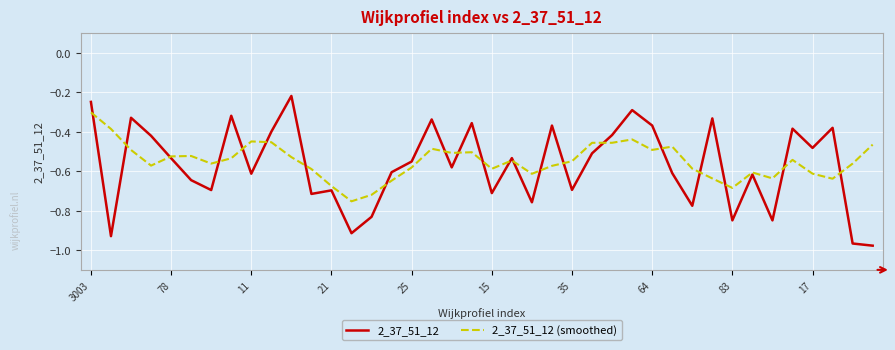

Which series ends up on top after the final intersection of 2_37_51_12 and 2_37_51_12 (smoothed)?

2_37_51_12 (smoothed)